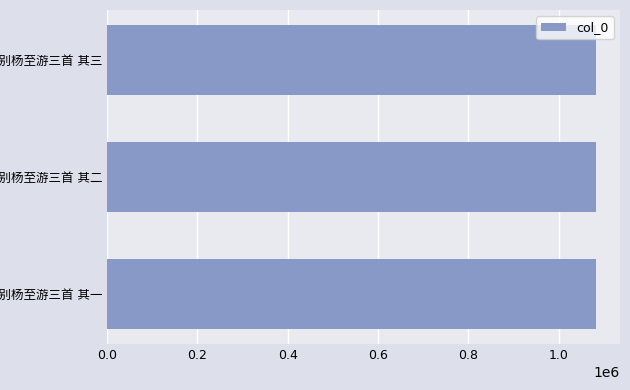

What is the sum of all values?

3243627